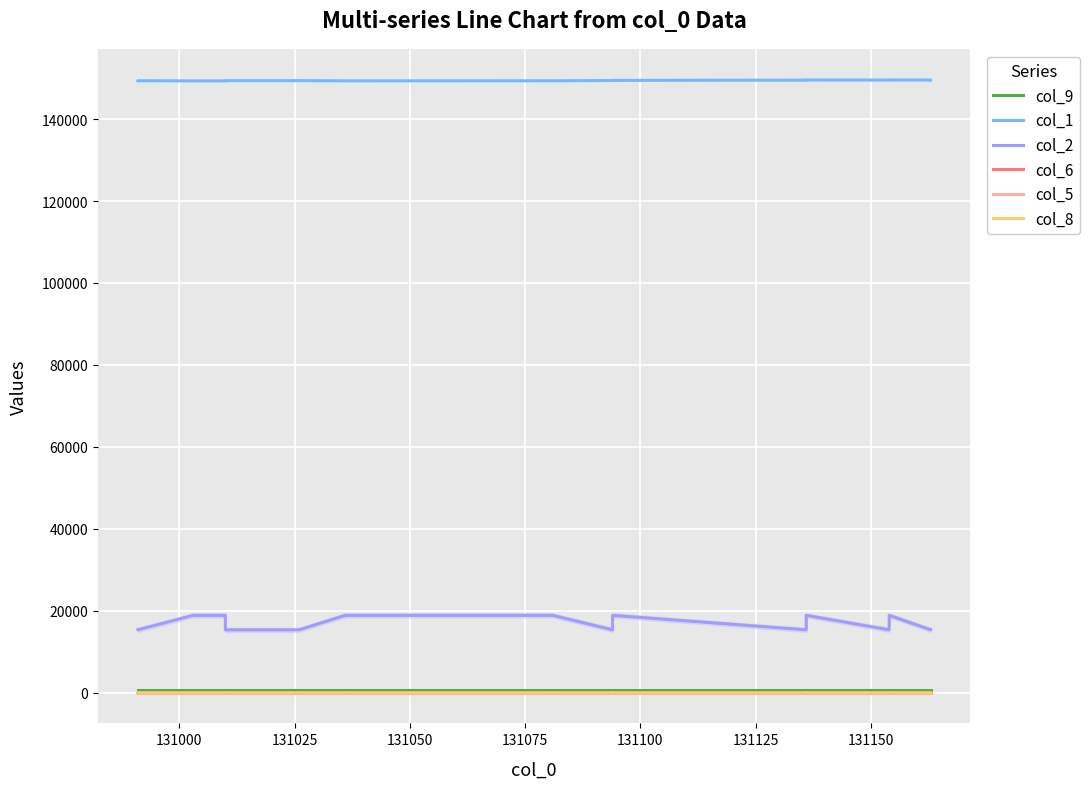

What is the spread (max minus min) of values at 131100?

149373.6